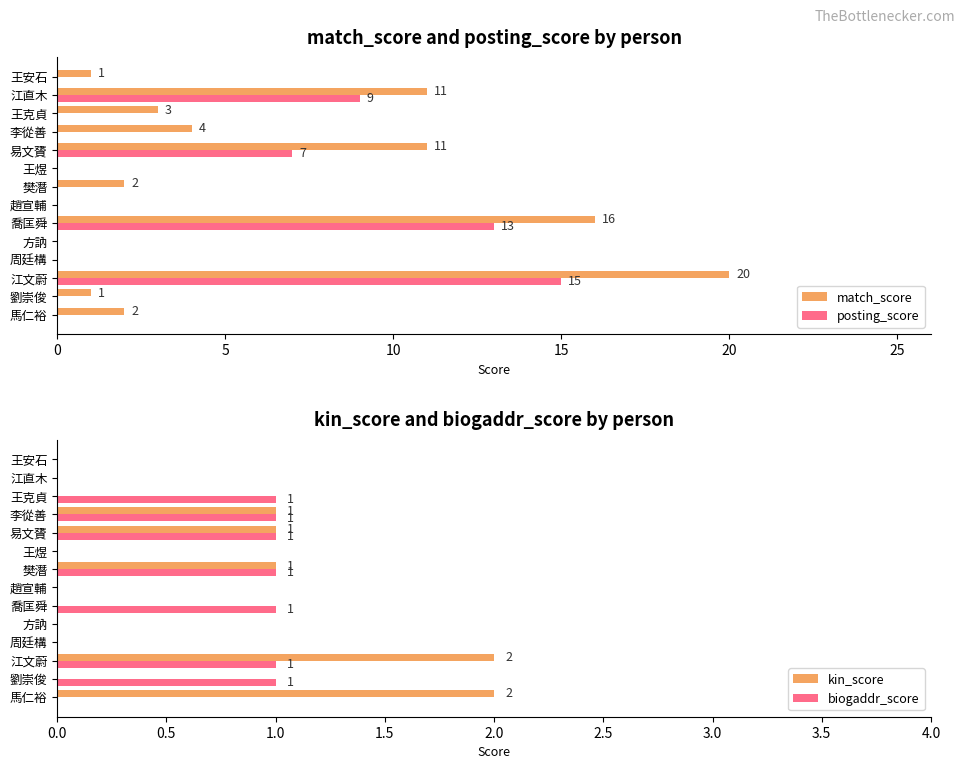

What is the sum of the posting_score values at 李從善 and 江文蔚?

15